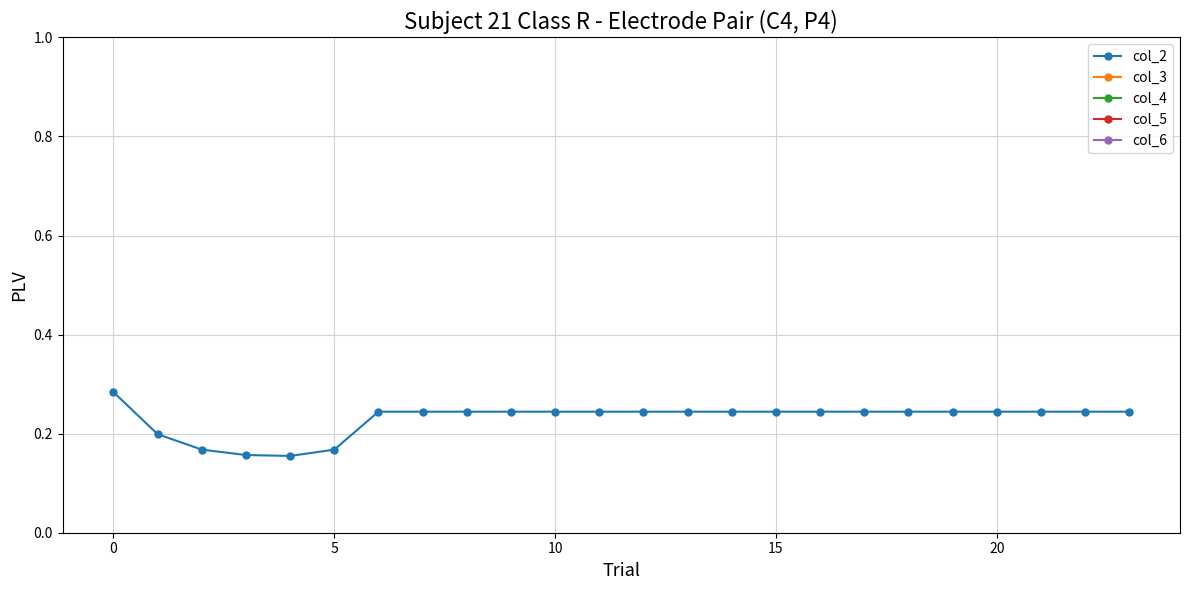

How many col_2 values are between 0 and 1?

24